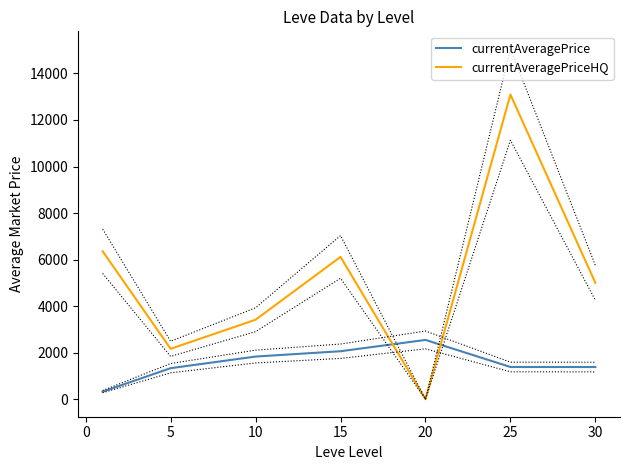

True or false: currentAveragePrice and currentAveragePriceHQ intersect in this chart.

True